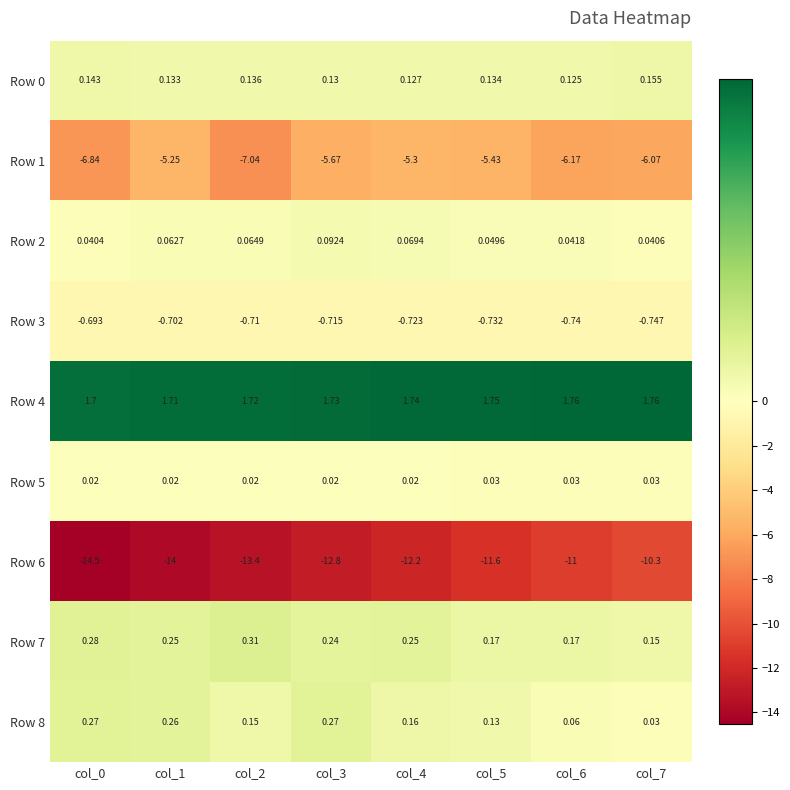

Is the value of Row 4 at col_7 greater than the value of Row 6 at col_3?

Yes